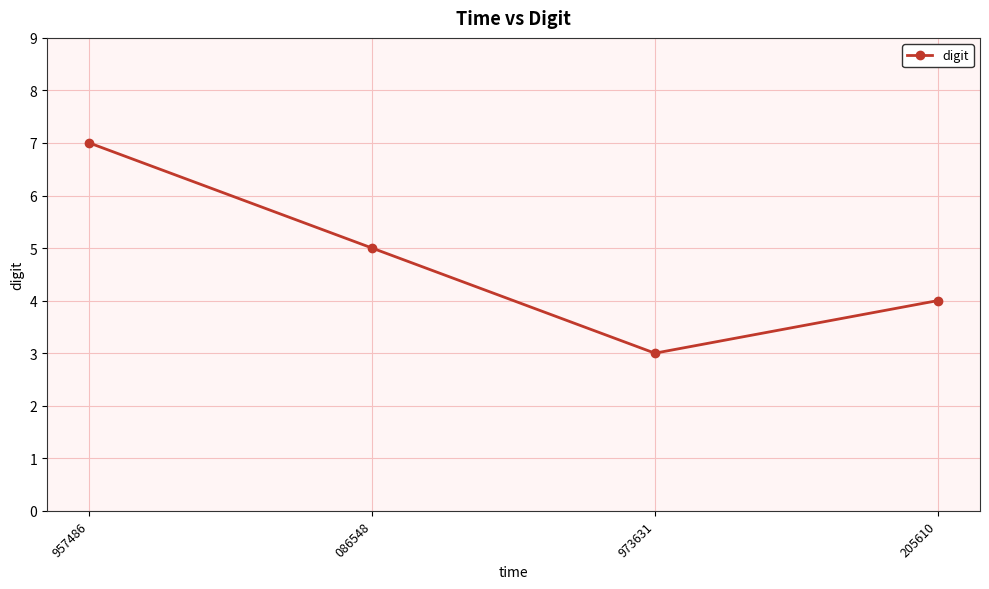

Between 205610 and 957486, which is larger?

957486